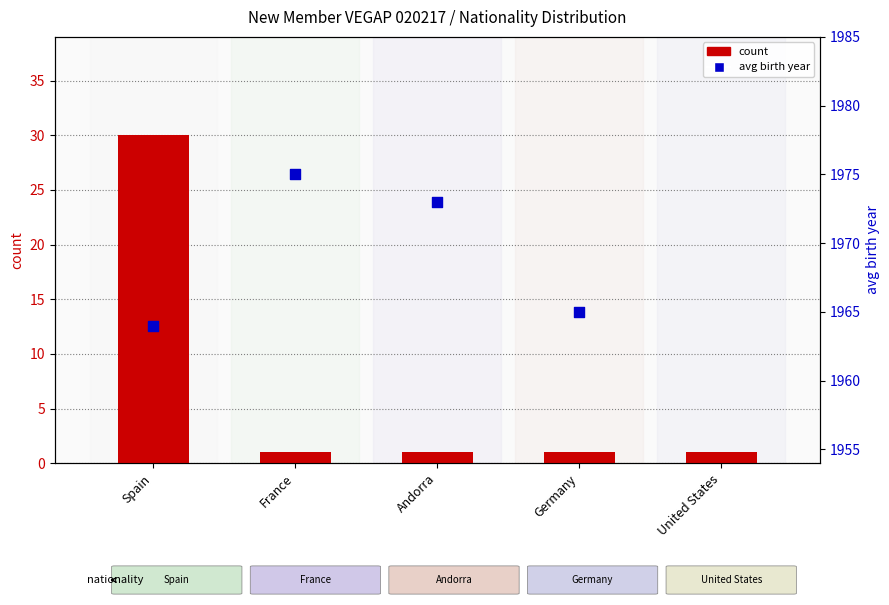

Which has a higher value, France or Germany?

France